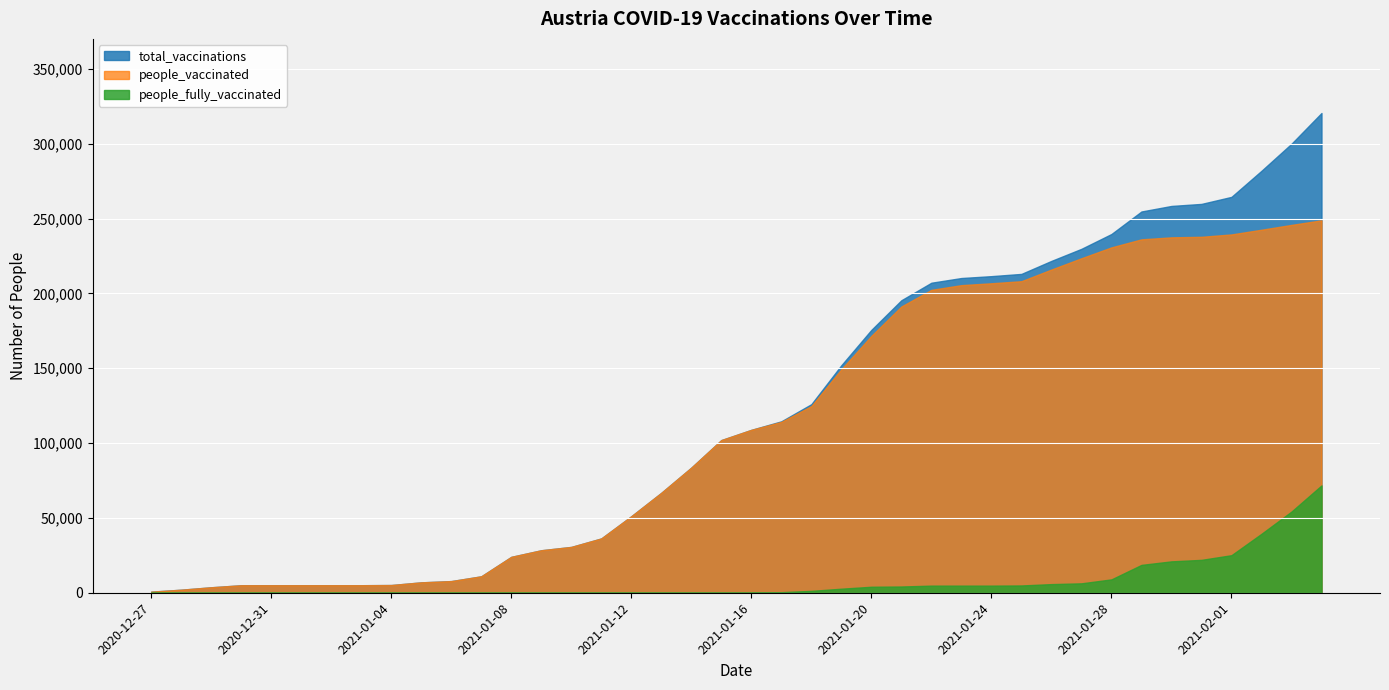

True or false: people_vaccinated has a value of 3231 at 2021-01-04.

False